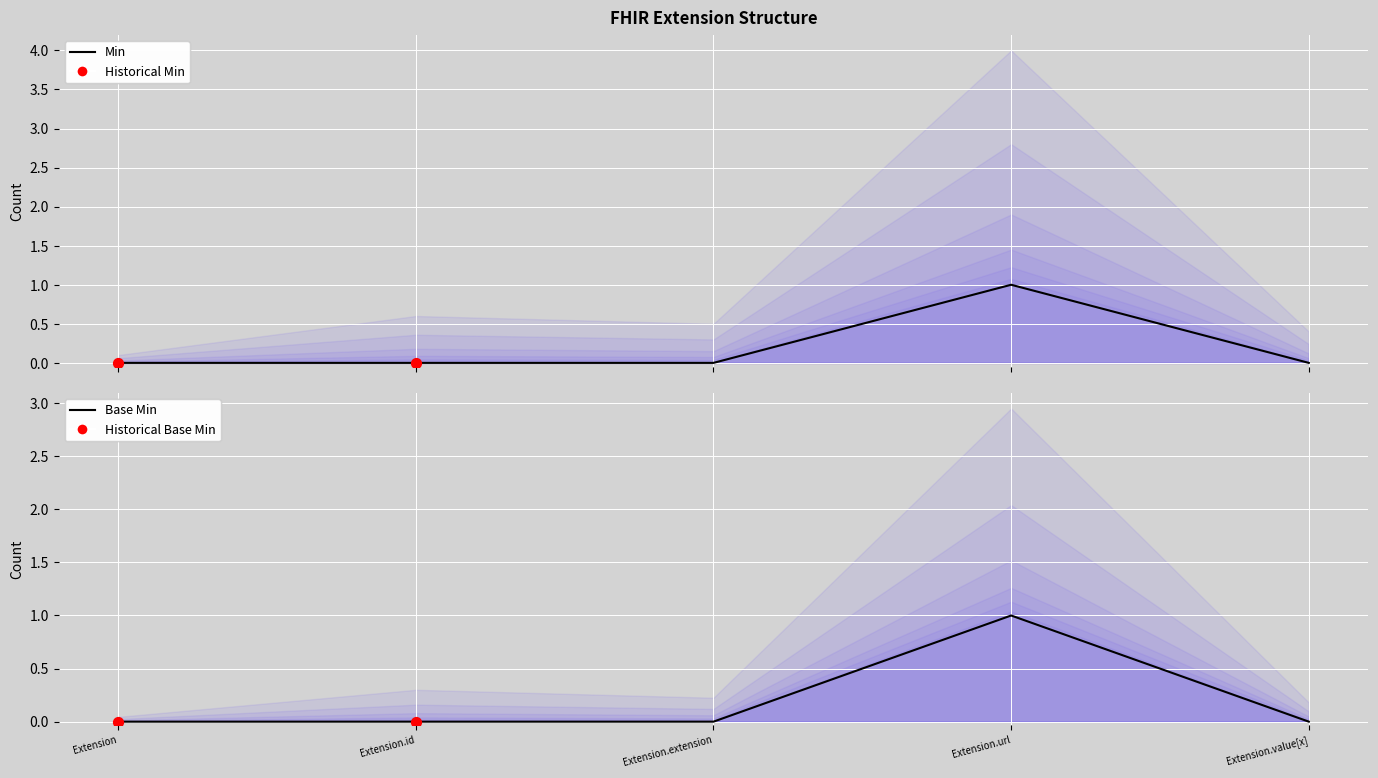

Which series has the largest total across all categories?

Min